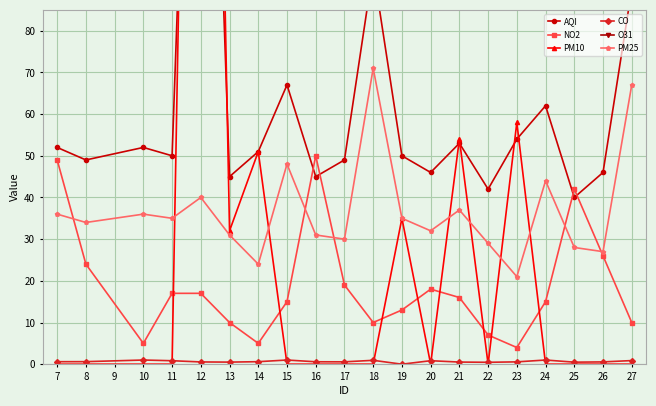

What are all the series names shown in the legend?

AQI, NO2, PM10, CO, O31, PM25